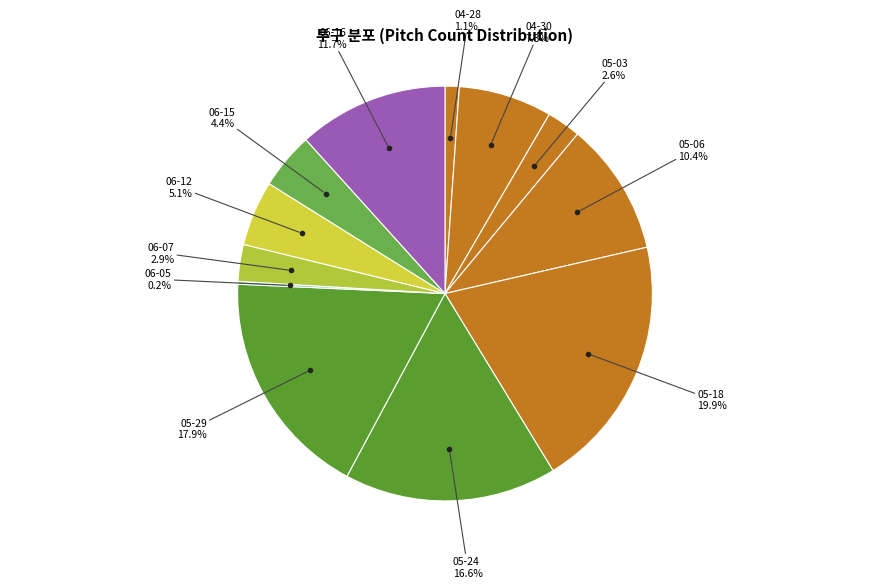

To the nearest percent, what is the average slice percentage?

8%